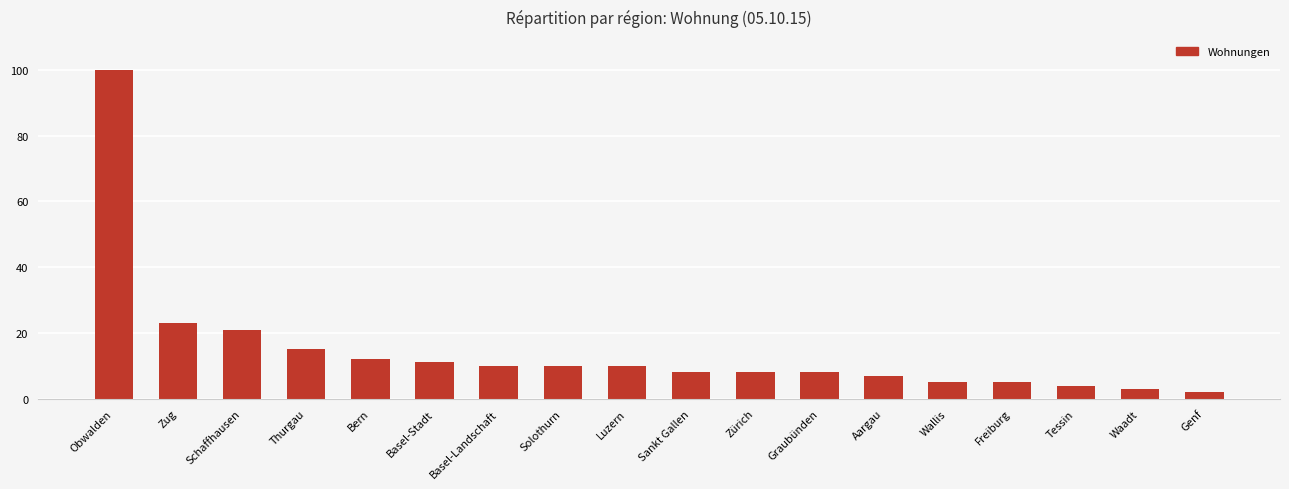

True or false: the data shows 21 at Schaffhausen.

True